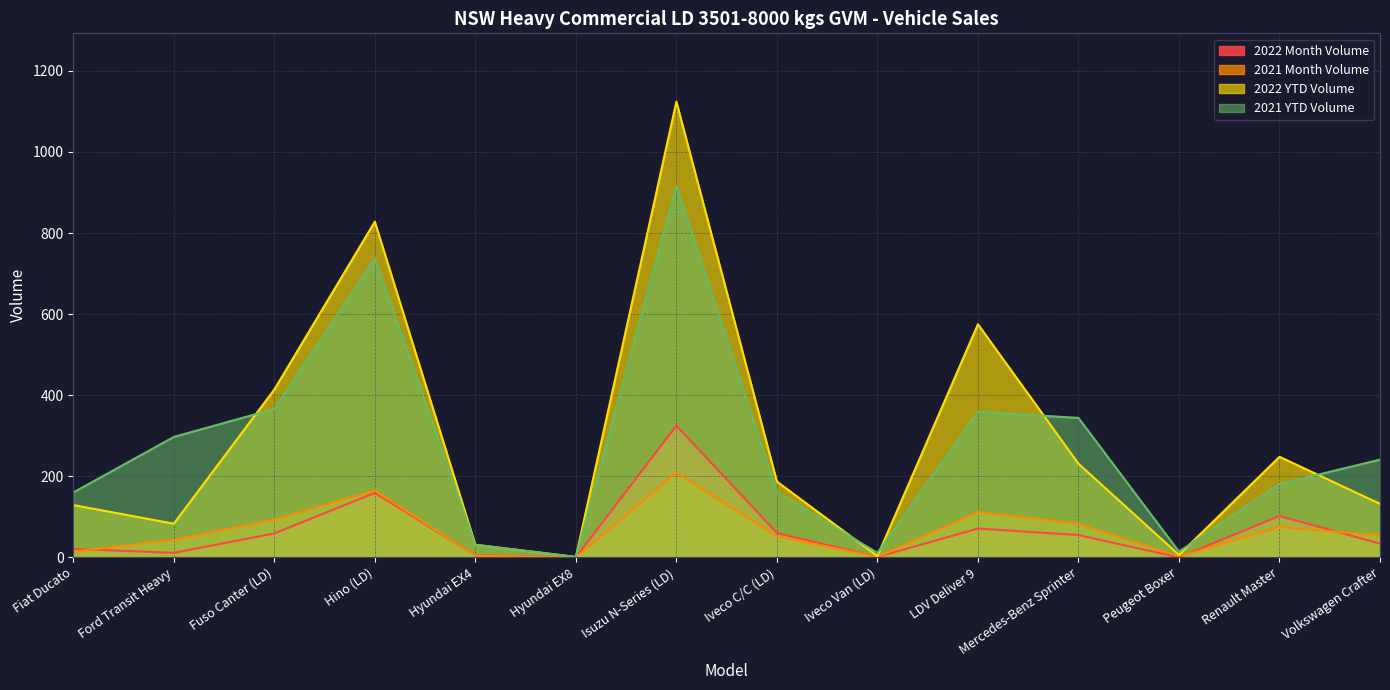

Does the chart display data point markers on the line(s)?

No